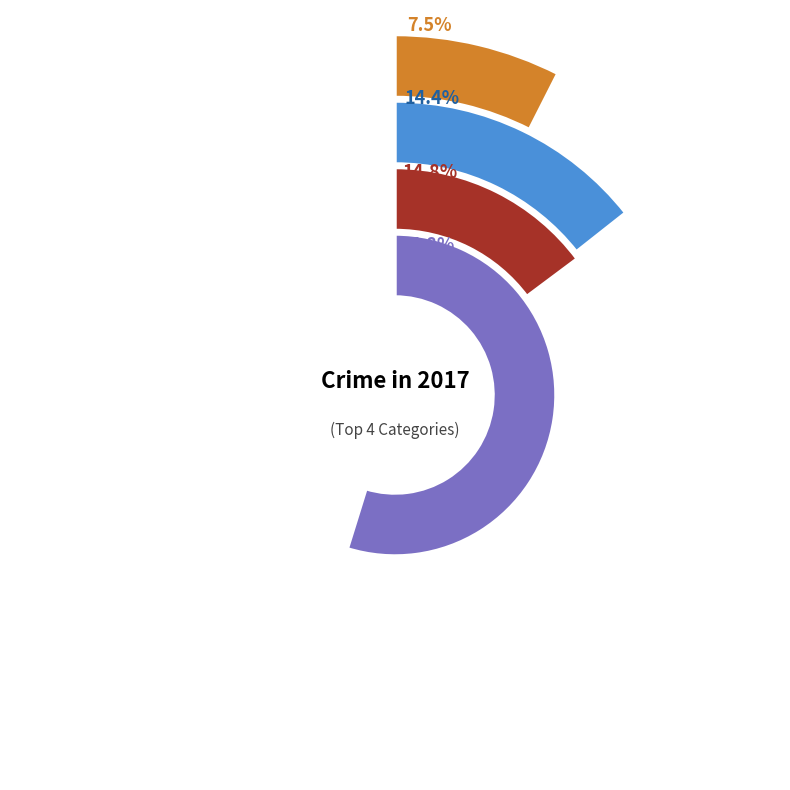

How much of the chart is everything except Motor Vehicle Theft?

85.6%